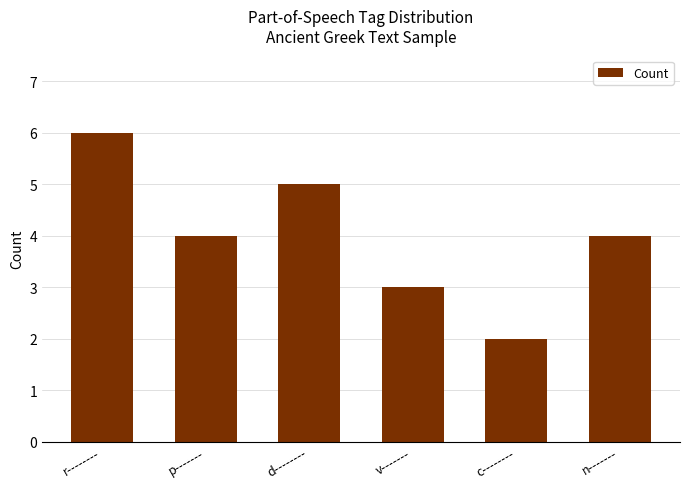

At which category does the chart reach its peak across all series?

r--------